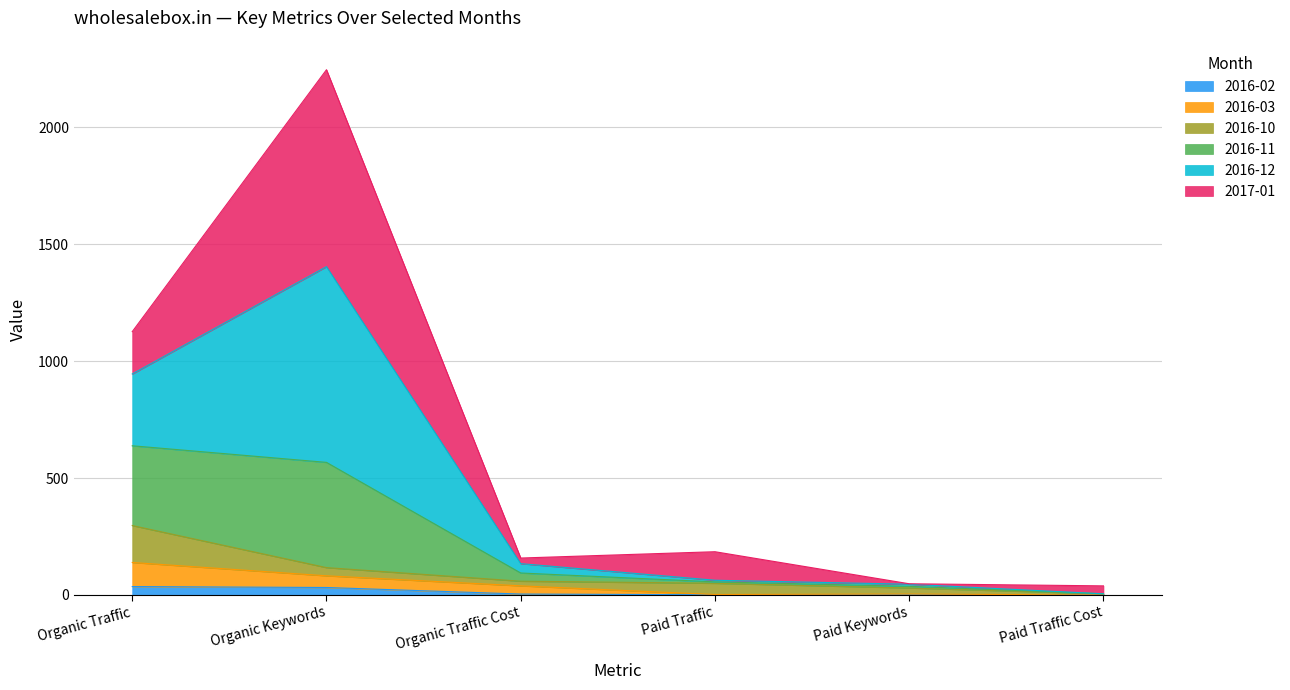

True or false: 2016-02 has a value of 32 at Organic Keywords.

True